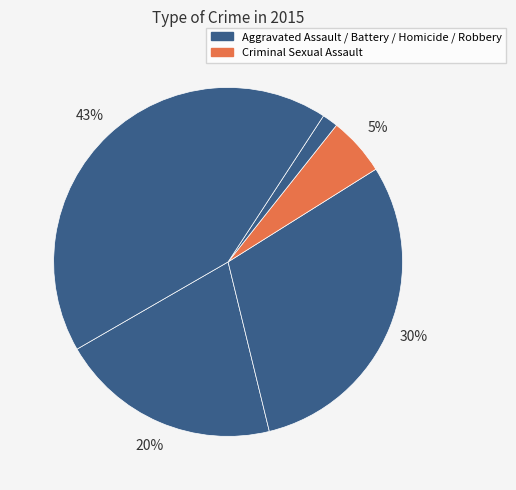

Count the number of slices in the pie.

5